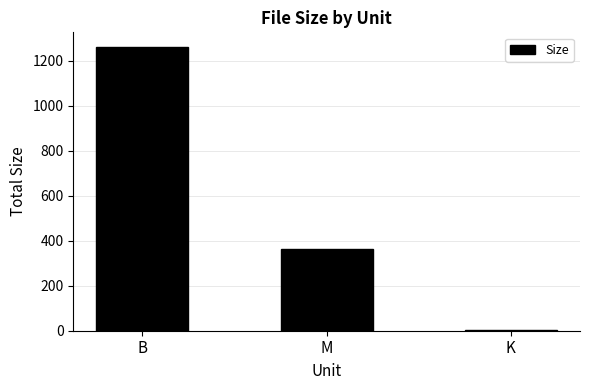

Between M and K, which is larger?

M